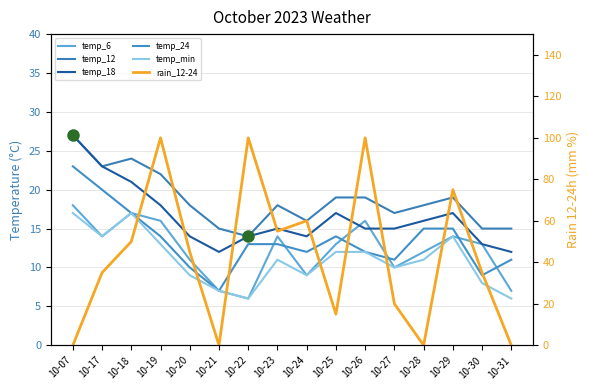

Is this an area chart (filled region under the line)?

No